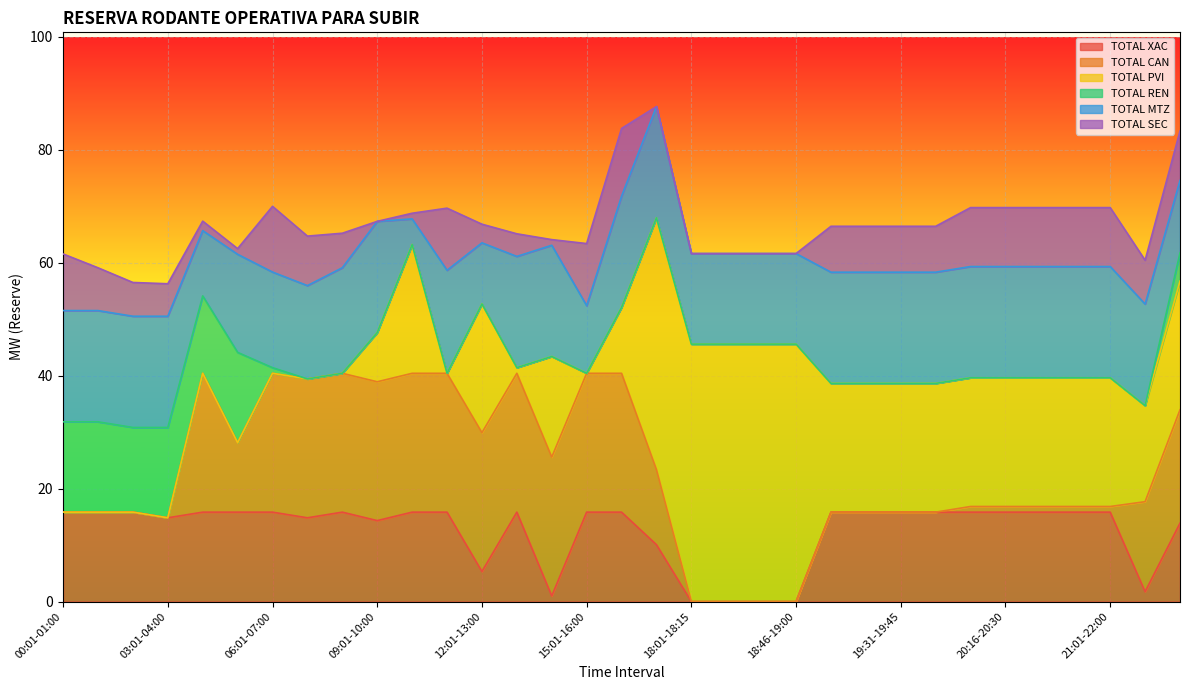

What is the value of the TOTAL CAN point at the 12th from the left?

24.6